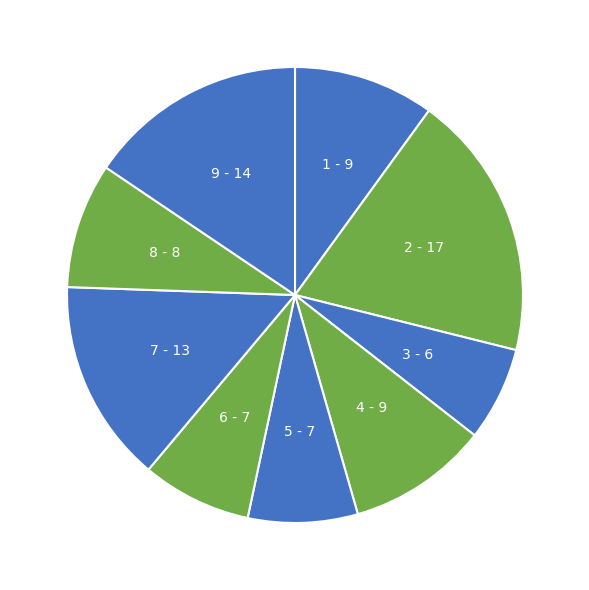

Which has a higher value, 9 or 5?

9